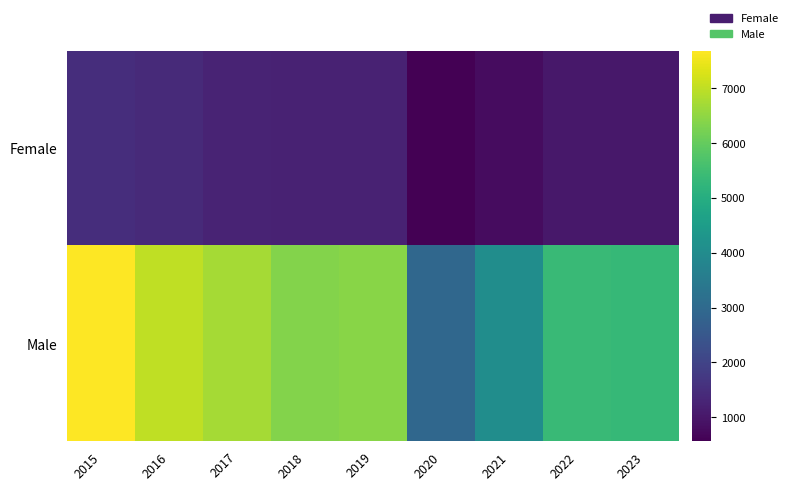

At how many categories does at least one series exceed 2729?

9